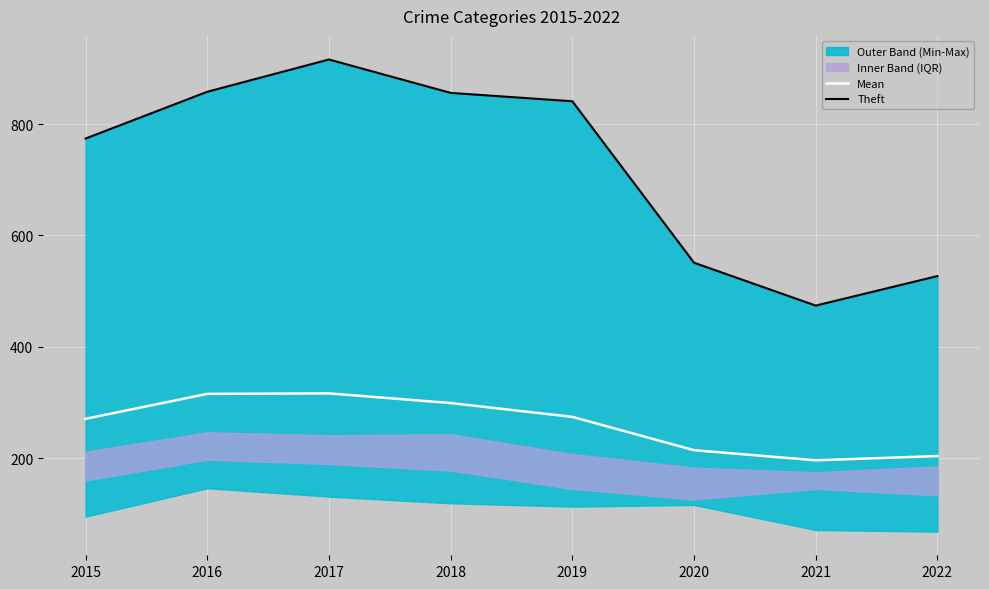

How many data points does each series have?

8